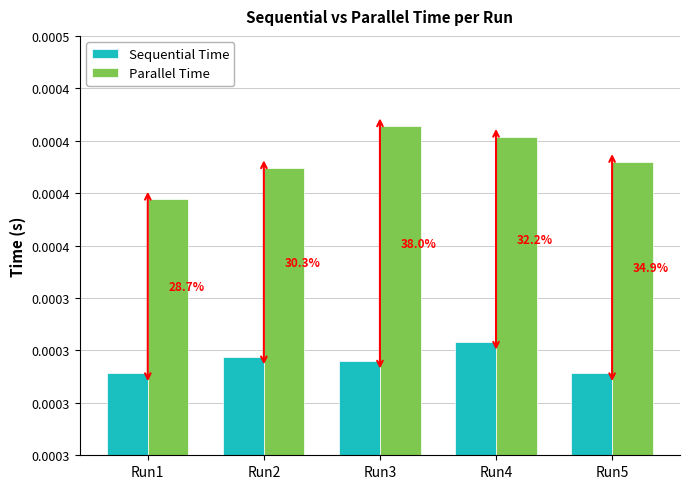

What are all the series names shown in the legend?

Sequential Time, Parallel Time